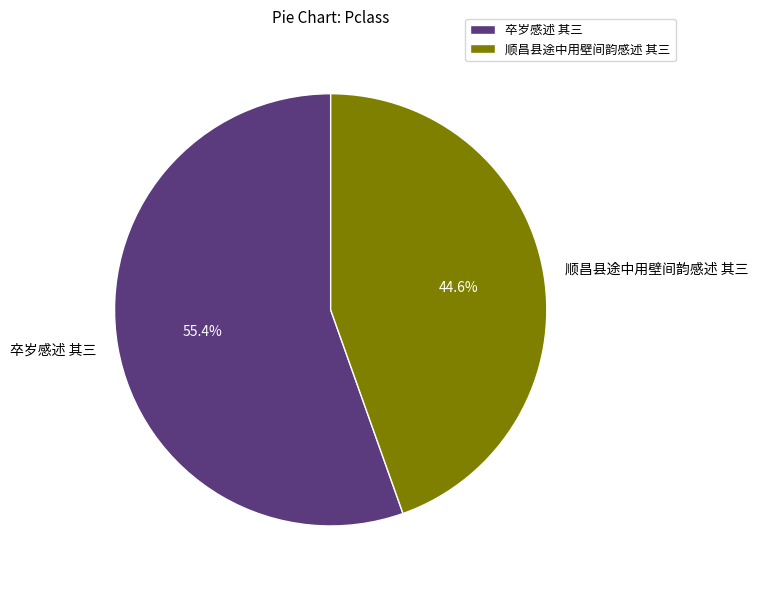

To the nearest percent, what is the difference between the largest and smallest slice percentages?

11%